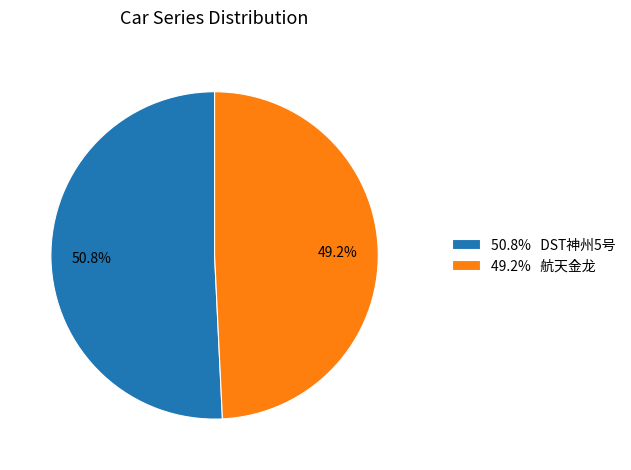

How much of the chart is everything except 50.8% DST神州5号?

49.2%